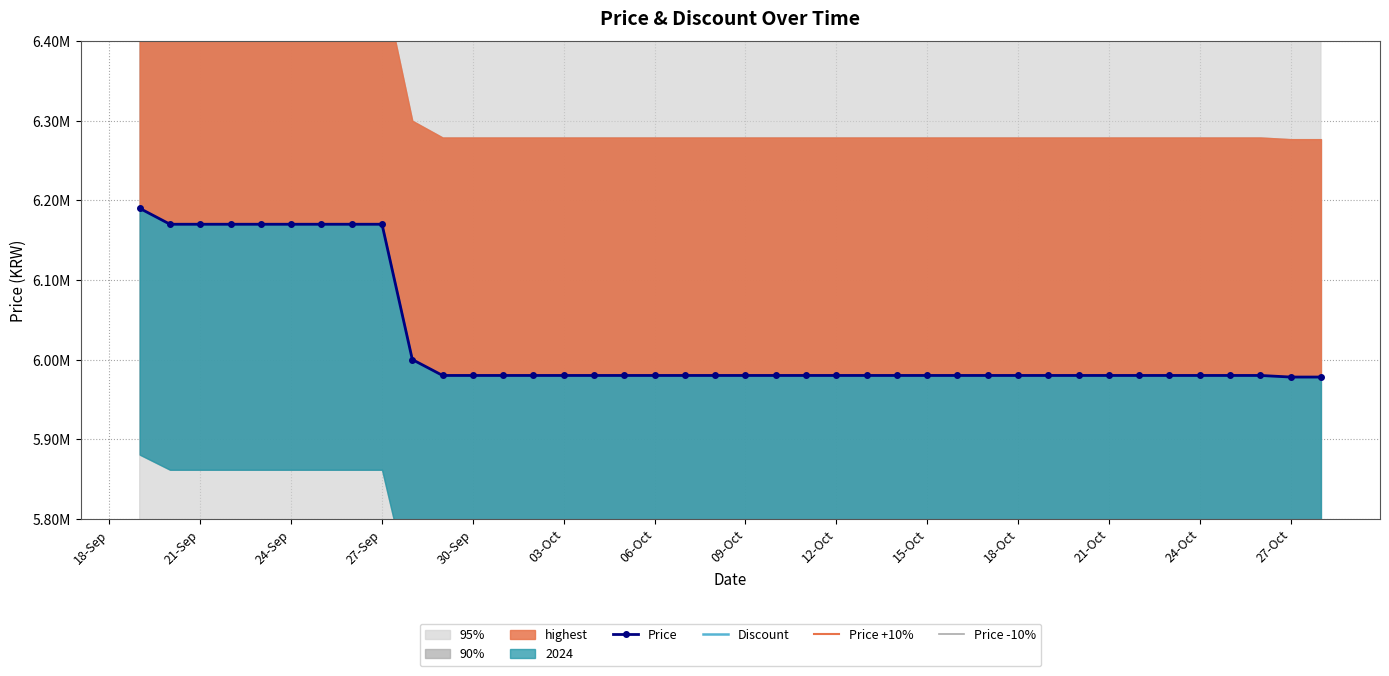

At how many categories does at least one series exceed 254346?

40